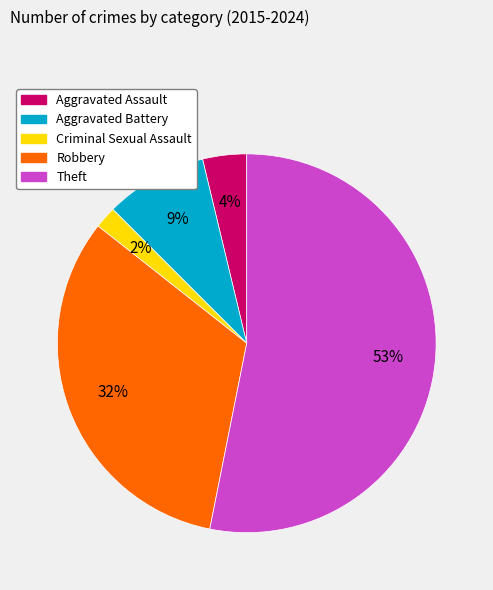

Between Theft and Aggravated Assault, which is larger?

Theft